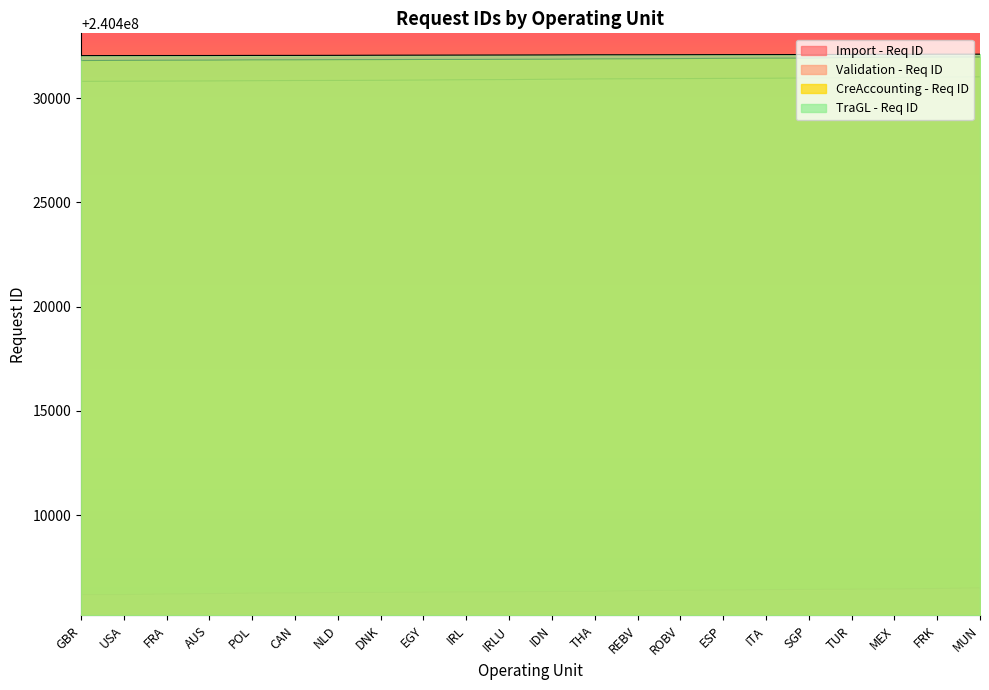

What position from the left is ITA?

17